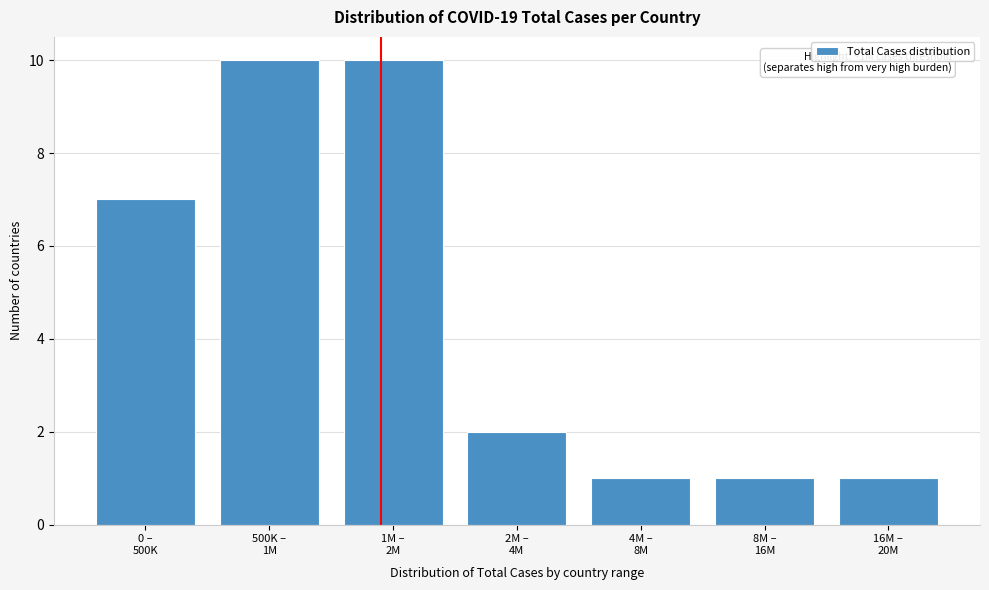

Reading left to right, what are all the values shown in this chart?

7	10	10	2	1	1	1